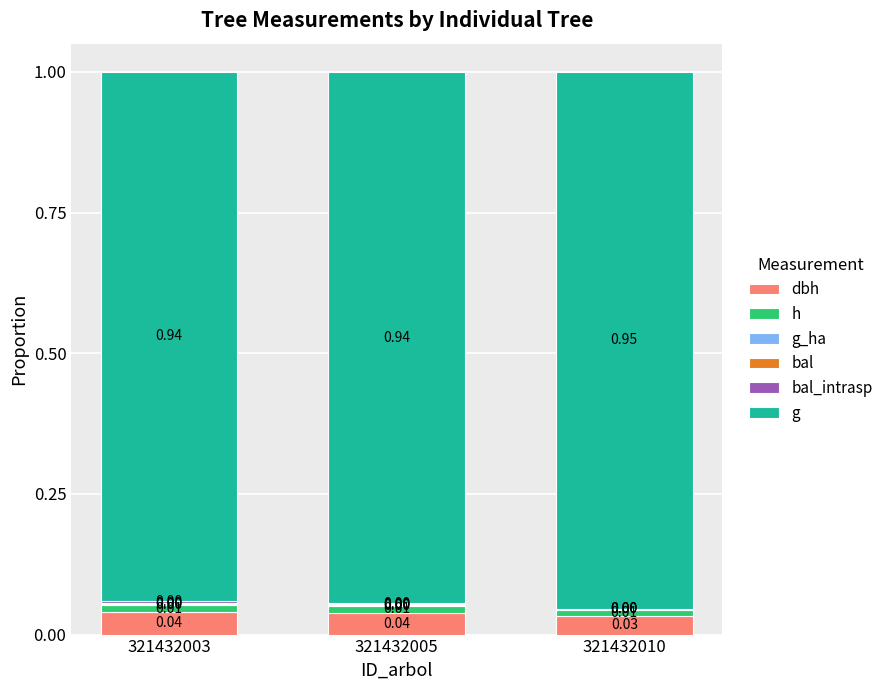

At which category is the sum across all series the highest?

321432003